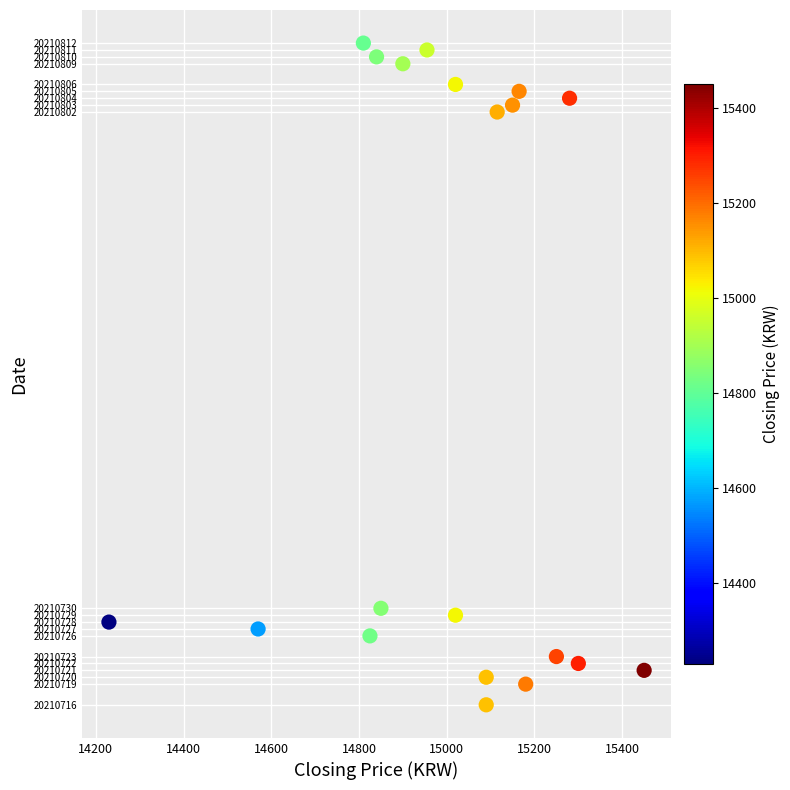

What is the range of X values (max minus min)?

1220